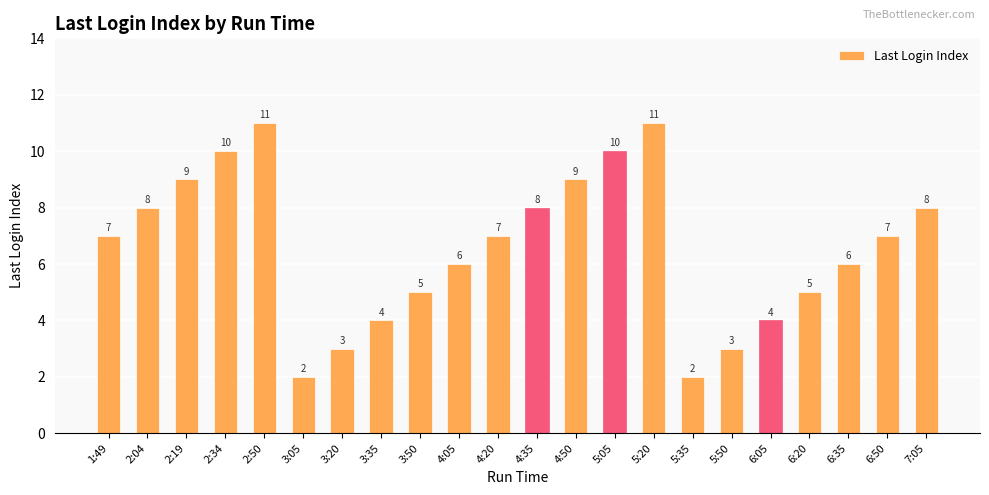

The value at 6:05 is 4. True or false?

True